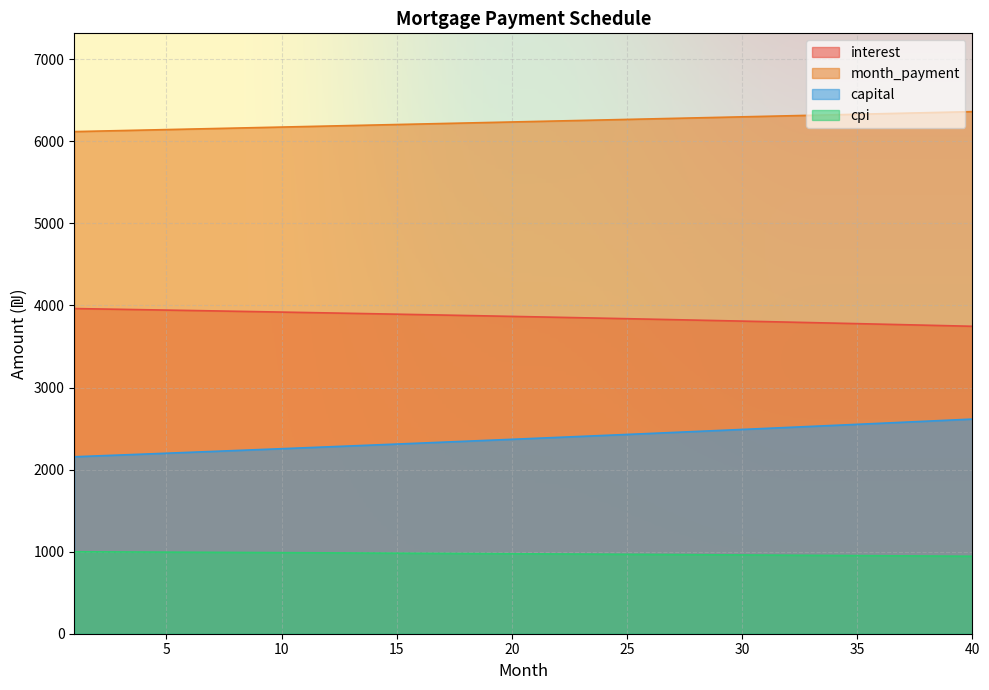

At 17, list the series in order from largest to smallest.

month_payment, opening_balance, capital, interest